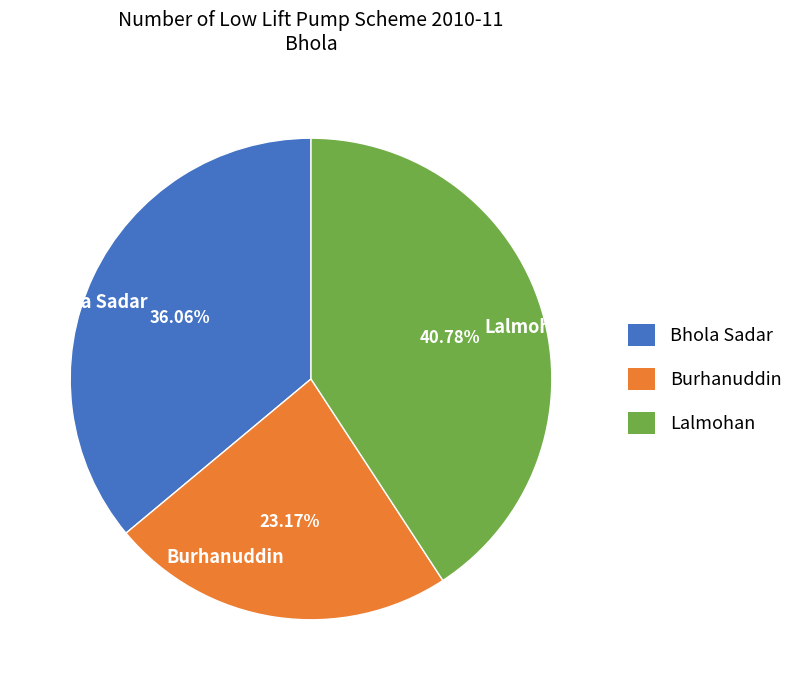

Rank the categories by value from highest to lowest.

Lalmohan, Bhola Sadar, Burhanuddin